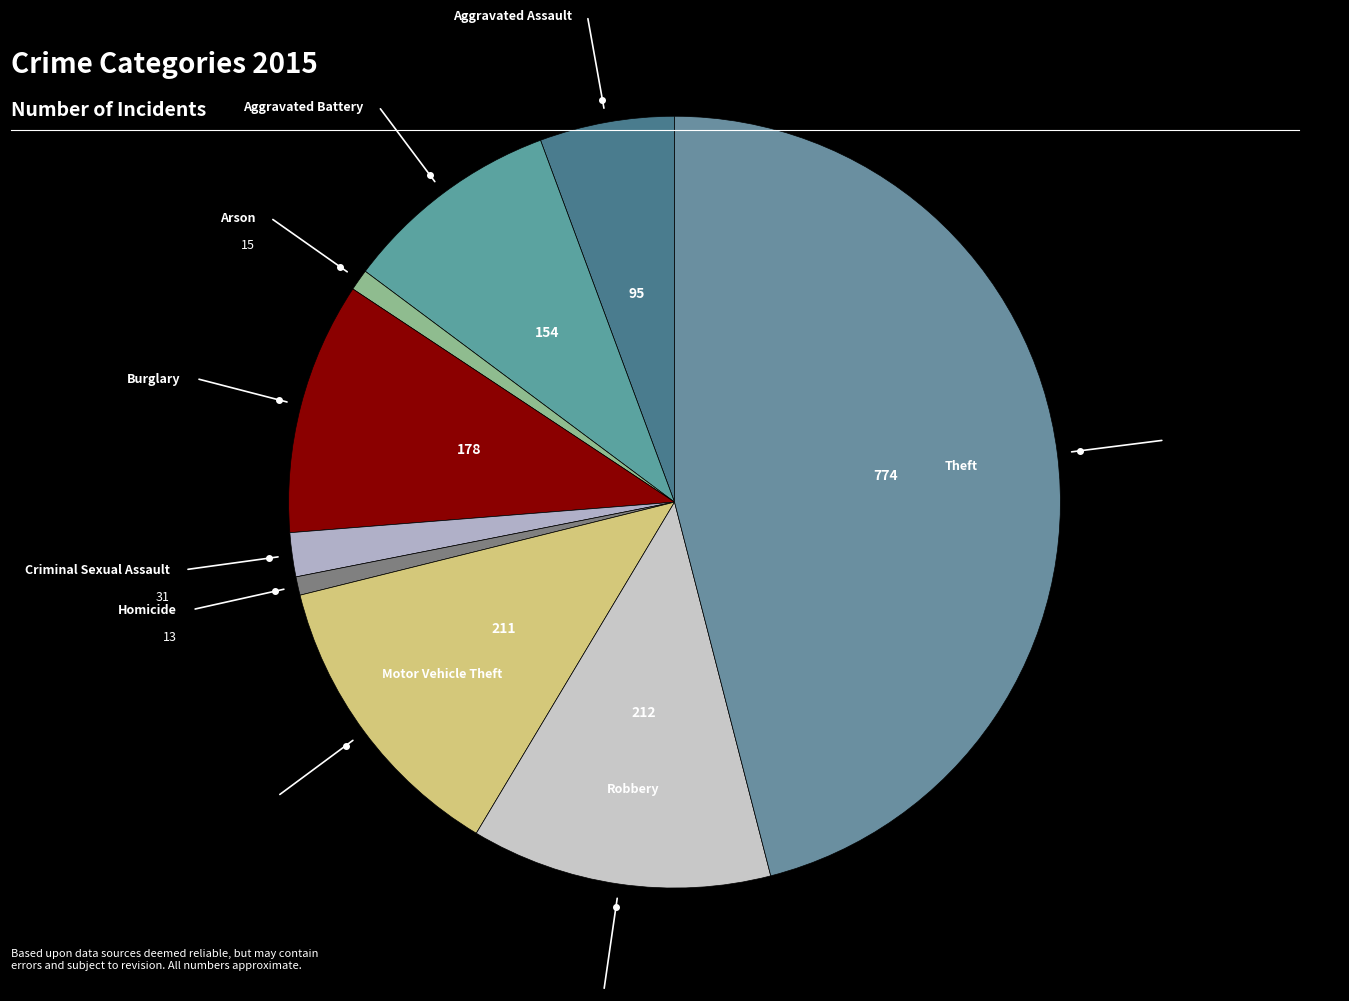

How many slices are in this pie chart?

9